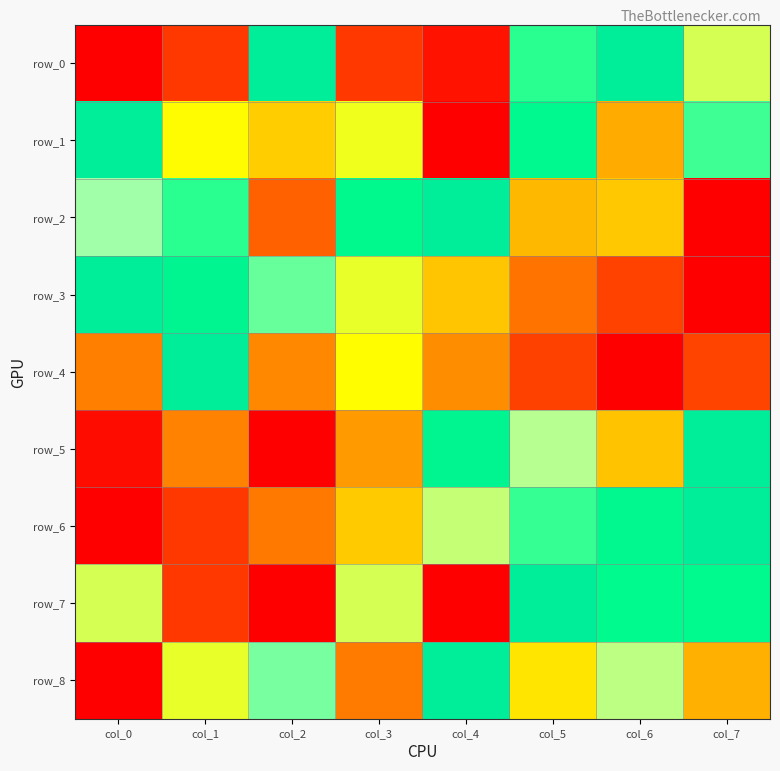

How many row_1 values are between 0 and 1?

8